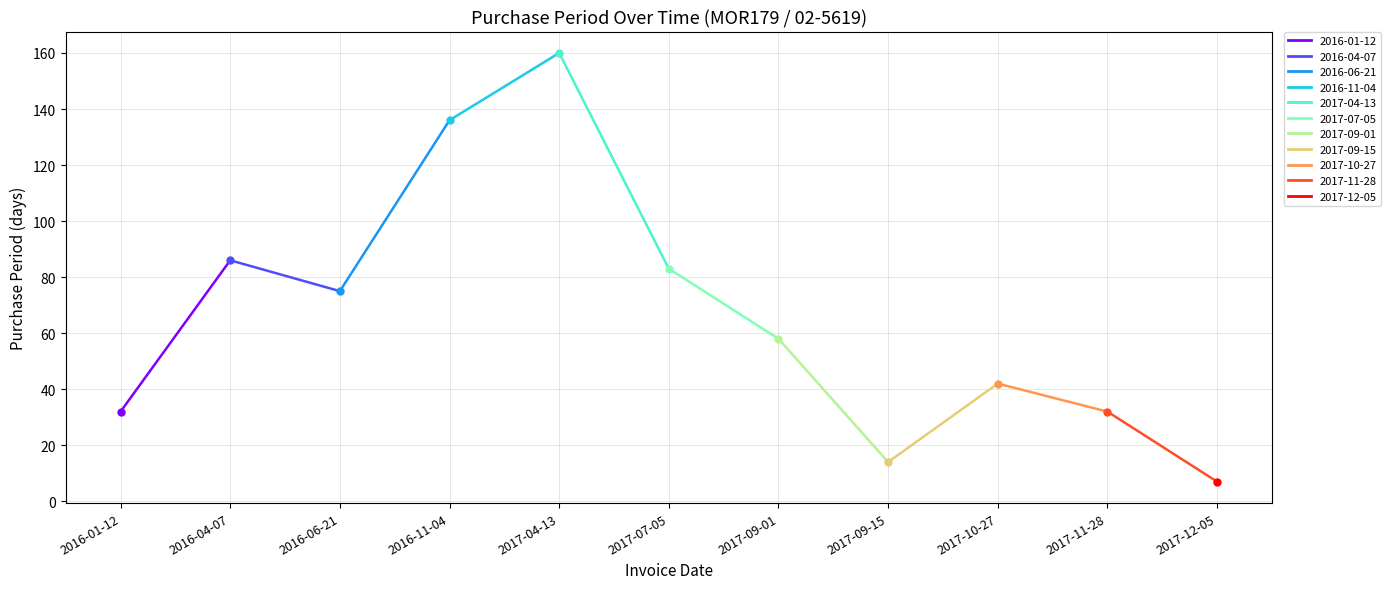

Reading left to right, list all the values displayed in this chart.

2016-01-12=32	2016-04-07=86	2016-06-21=75	2016-11-04=136	2017-04-13=160	2017-07-05=83	2017-09-01=58	2017-09-15=14	2017-10-27=42	2017-11-28=32	2017-12-05=7